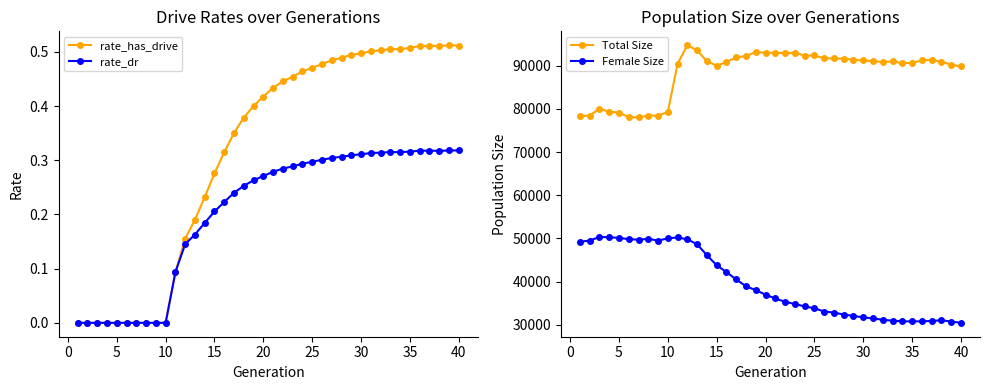

Which series has the largest range (max minus min)?

Female Size